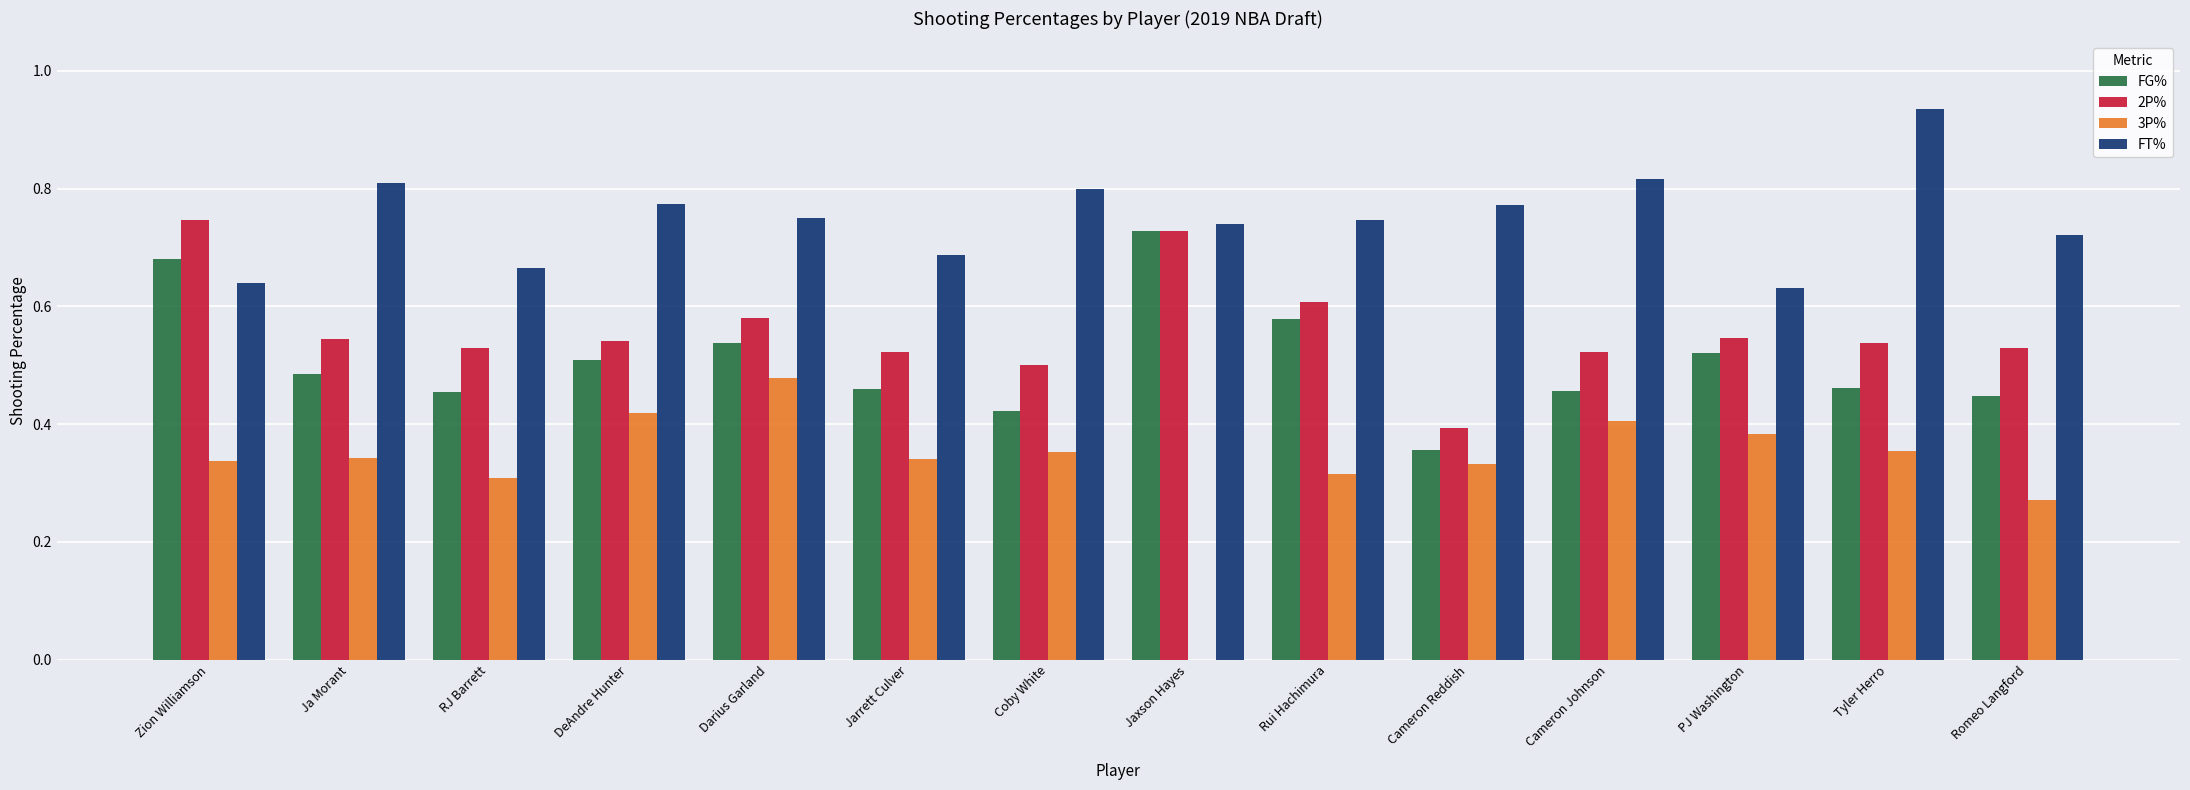

Between Coby White and Cameron Reddish, which series saw the biggest shift?

2P%